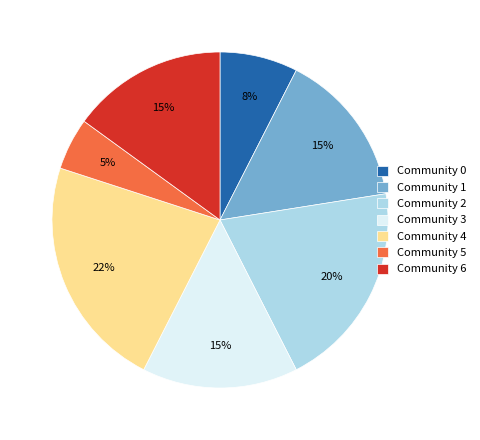

To the nearest percent, what is the difference between the largest and smallest slice percentages?

17%